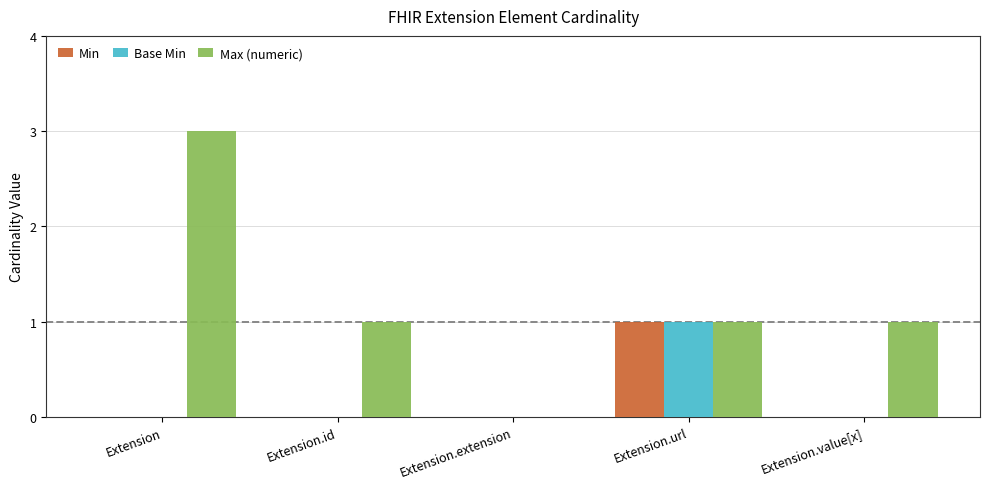

What is the total value across all series at Extension.value[x]?

1